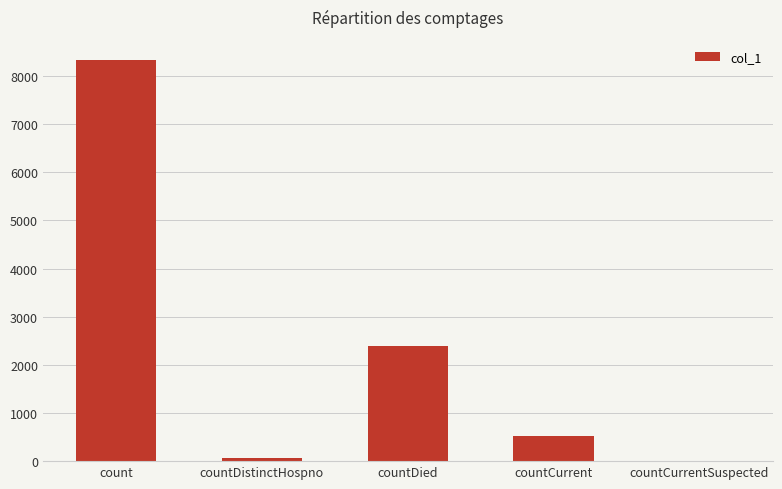

Which label corresponds to the largest value in the chart?

count